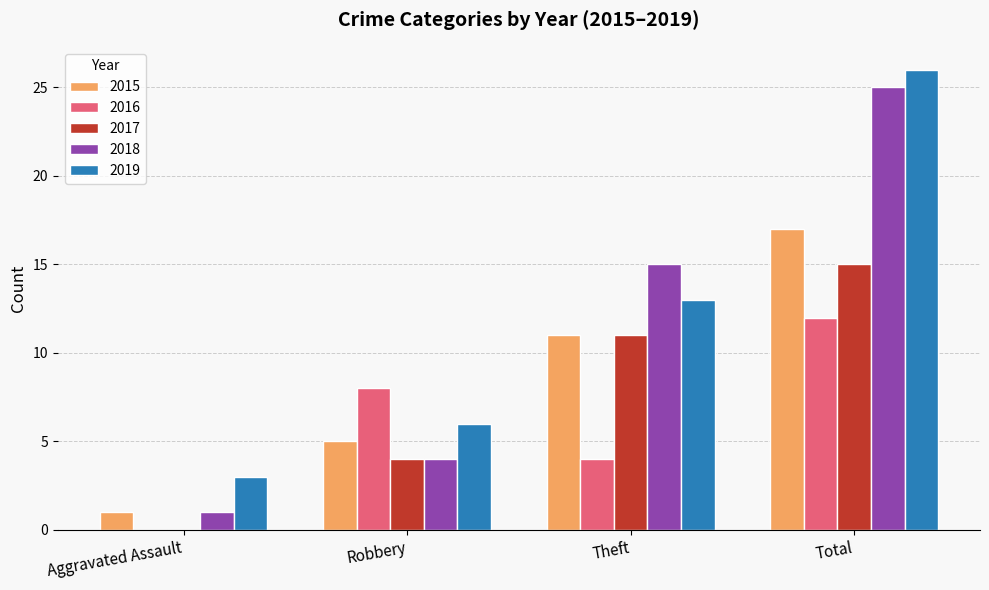

What is the total value across all series at Total?

95